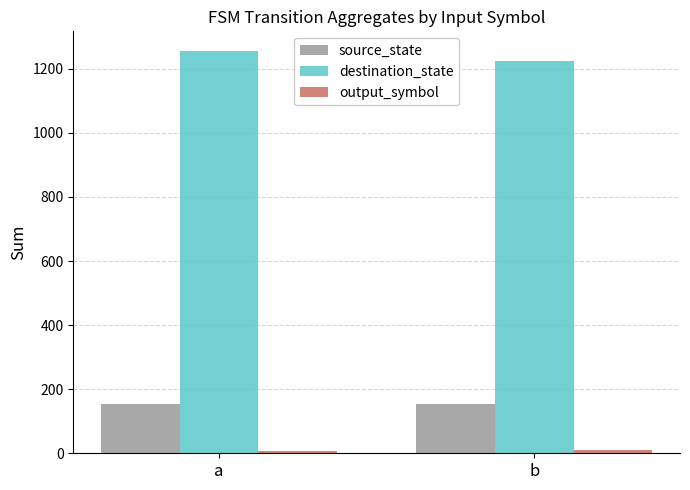

Is the value of destination_state at a greater than the value of source_state at a?

Yes